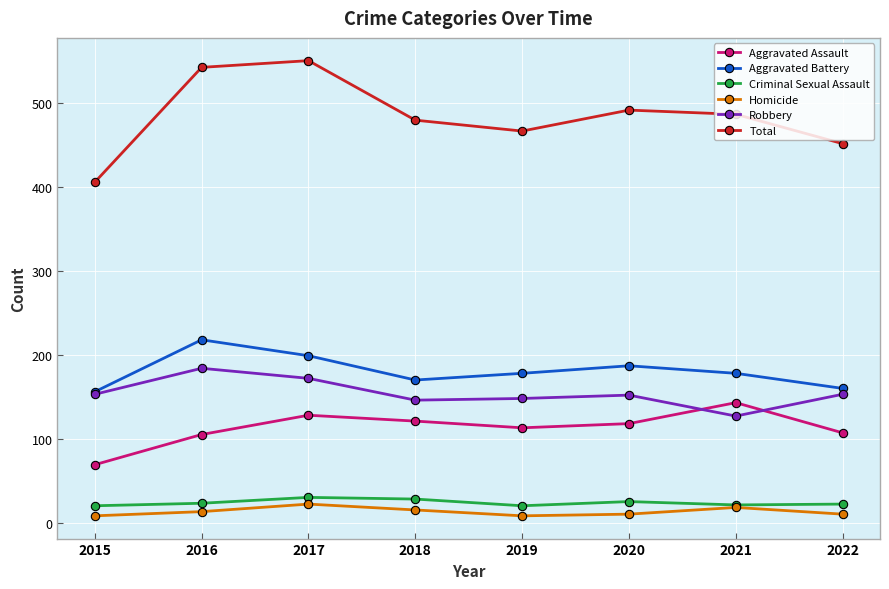

Which series has the largest total across all categories?

Total